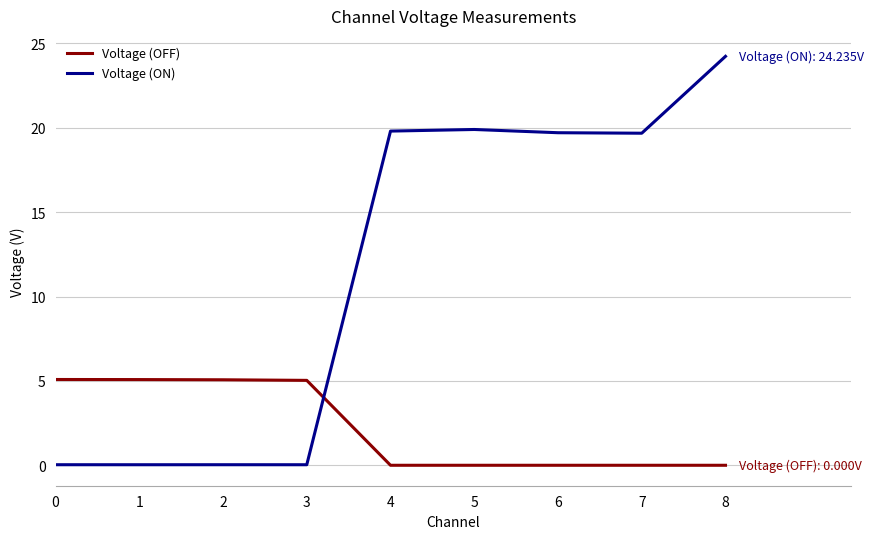

At how many categories does at least one series exceed 3?

9